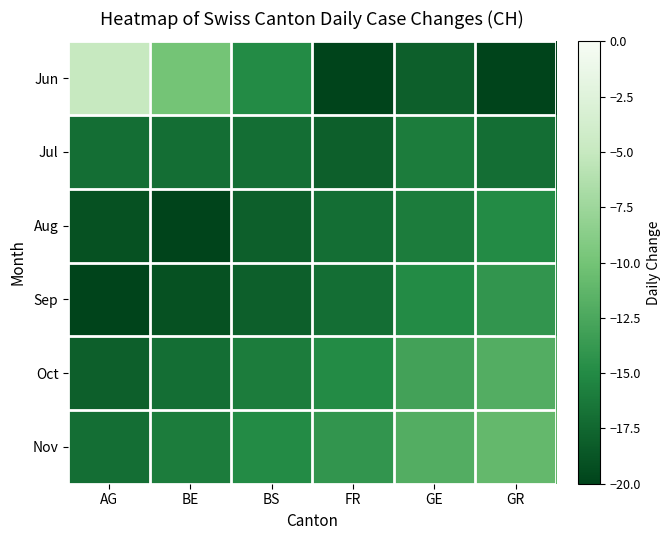

Between BS and FR, which series saw the biggest shift?

Jun